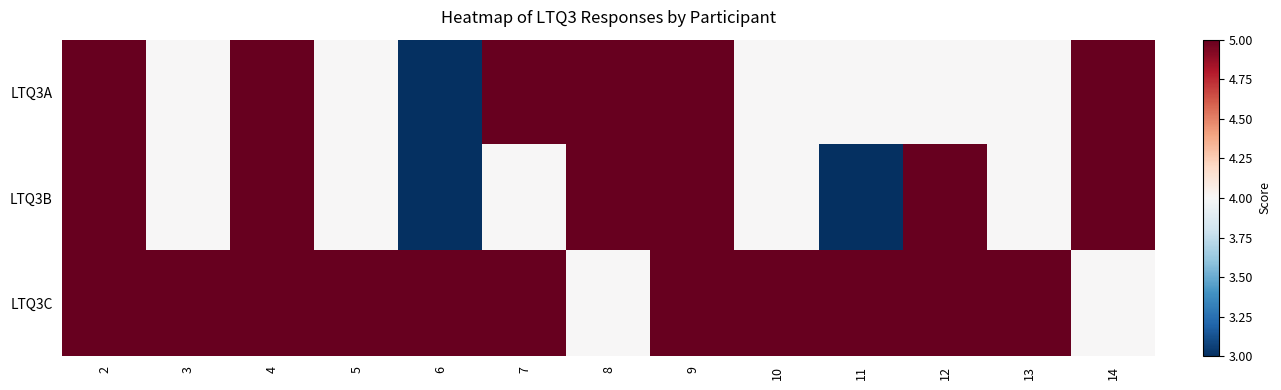

Which has a higher value, 8 or 14?

8